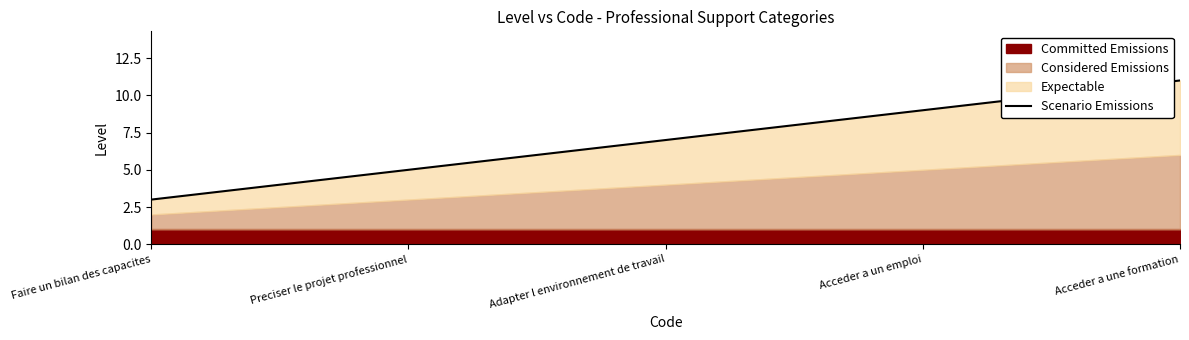

Is it true that the value at Acceder a un emploi is 5?

False